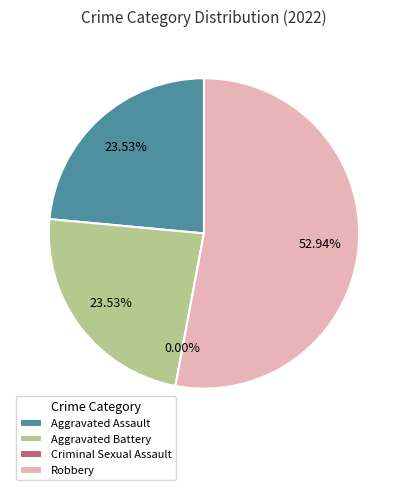

What is the change in value from Aggravated Assault to Robbery?

+5